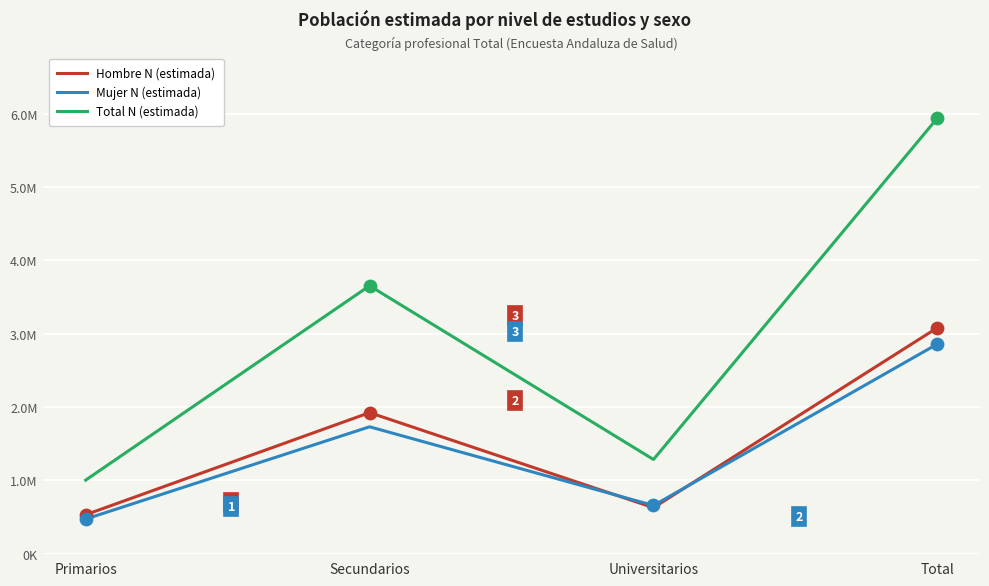

At how many categories does at least one series exceed 3872128?

1